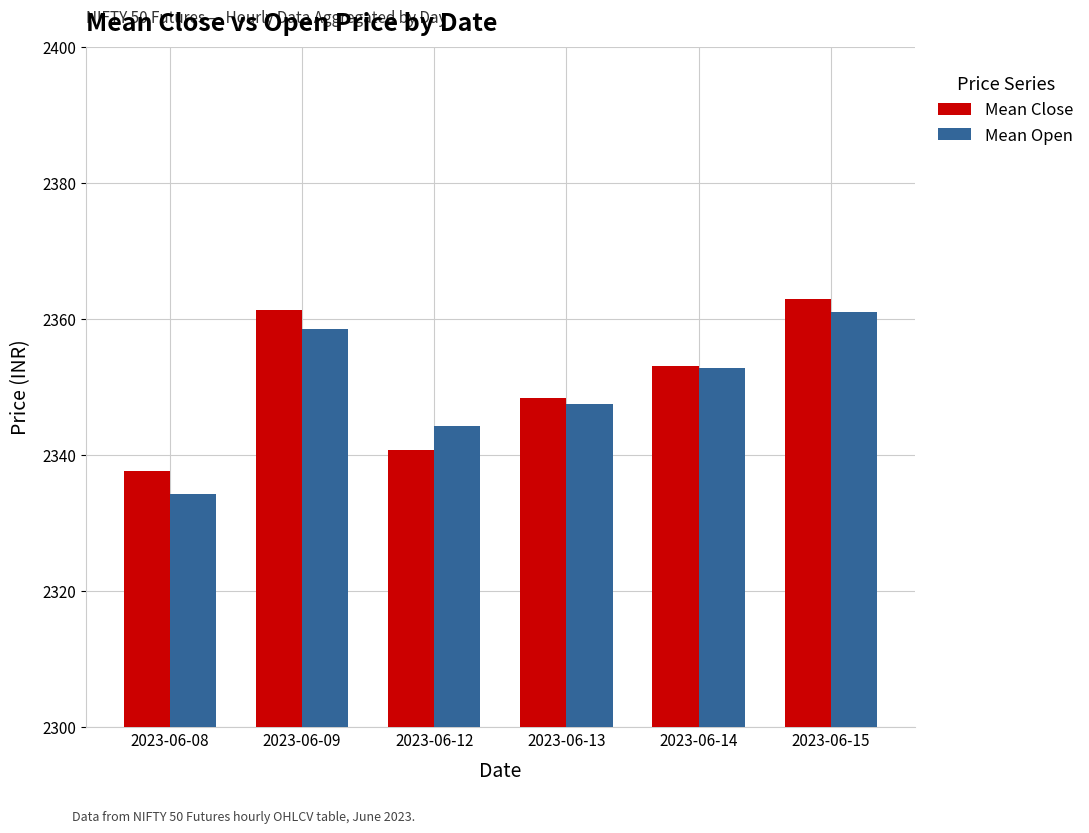

At which label is Mean Open closest to 2347?

2023-06-13